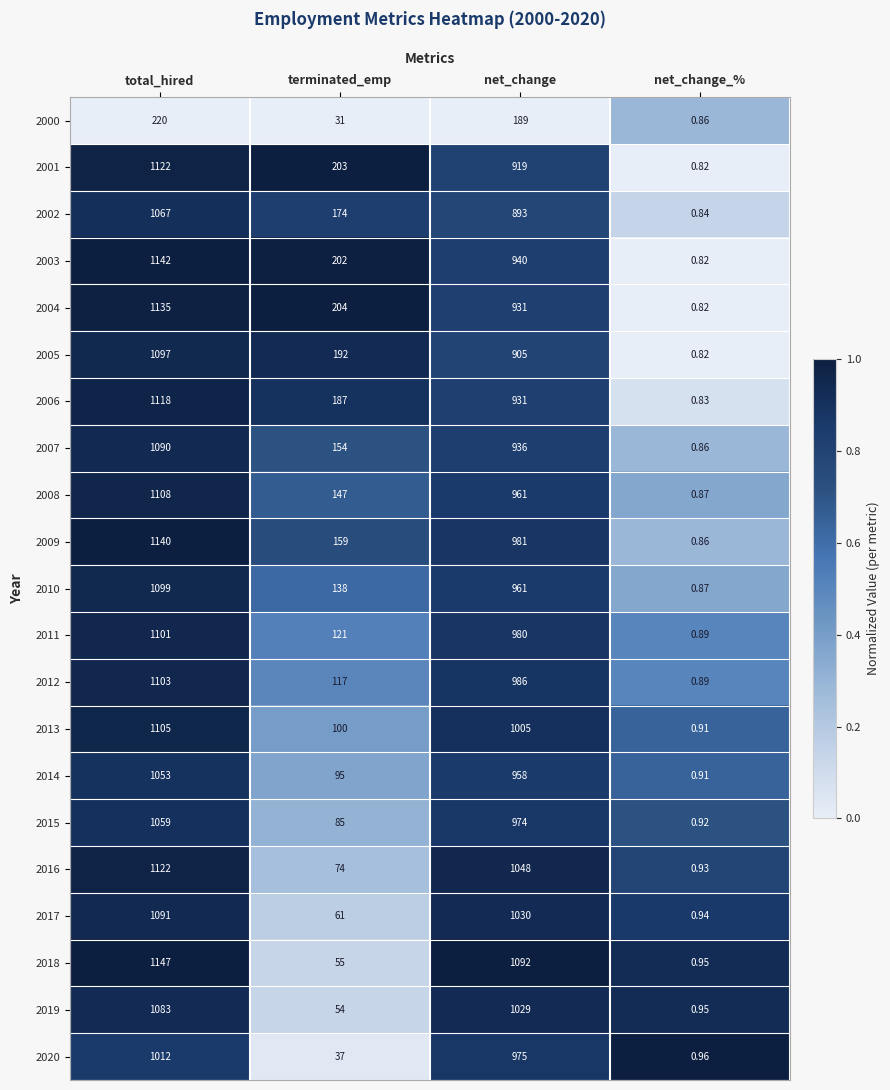

At which category does the chart reach its peak across all series?

total_hired